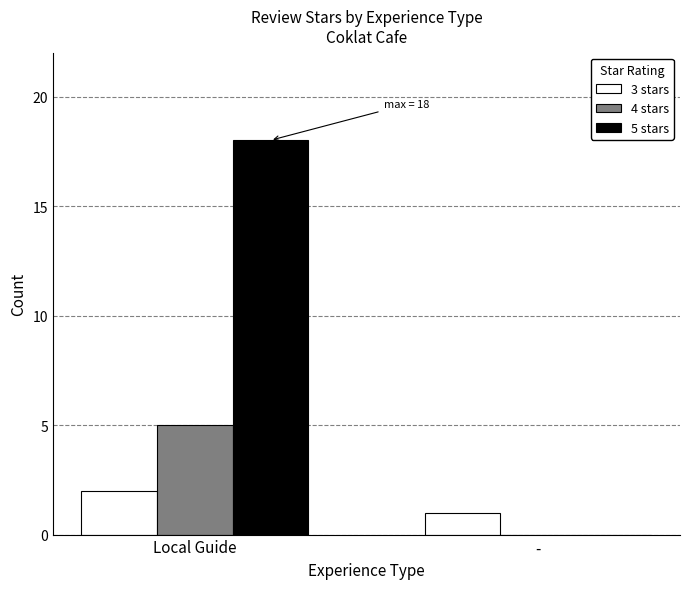

Which category has the highest value across all series?

Local Guide